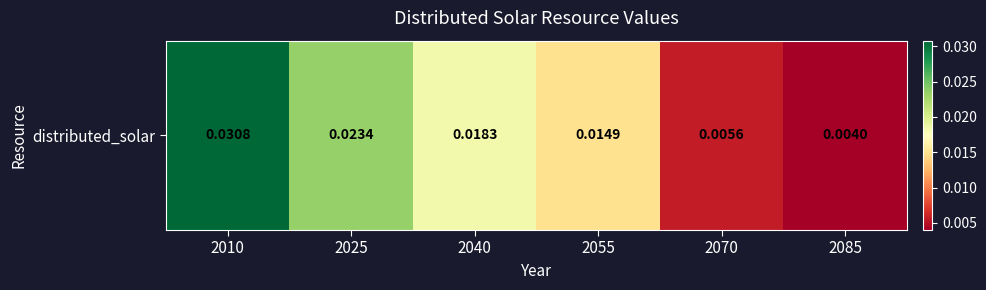

The chart shows a value of 0.0 at 2085. True or false?

False